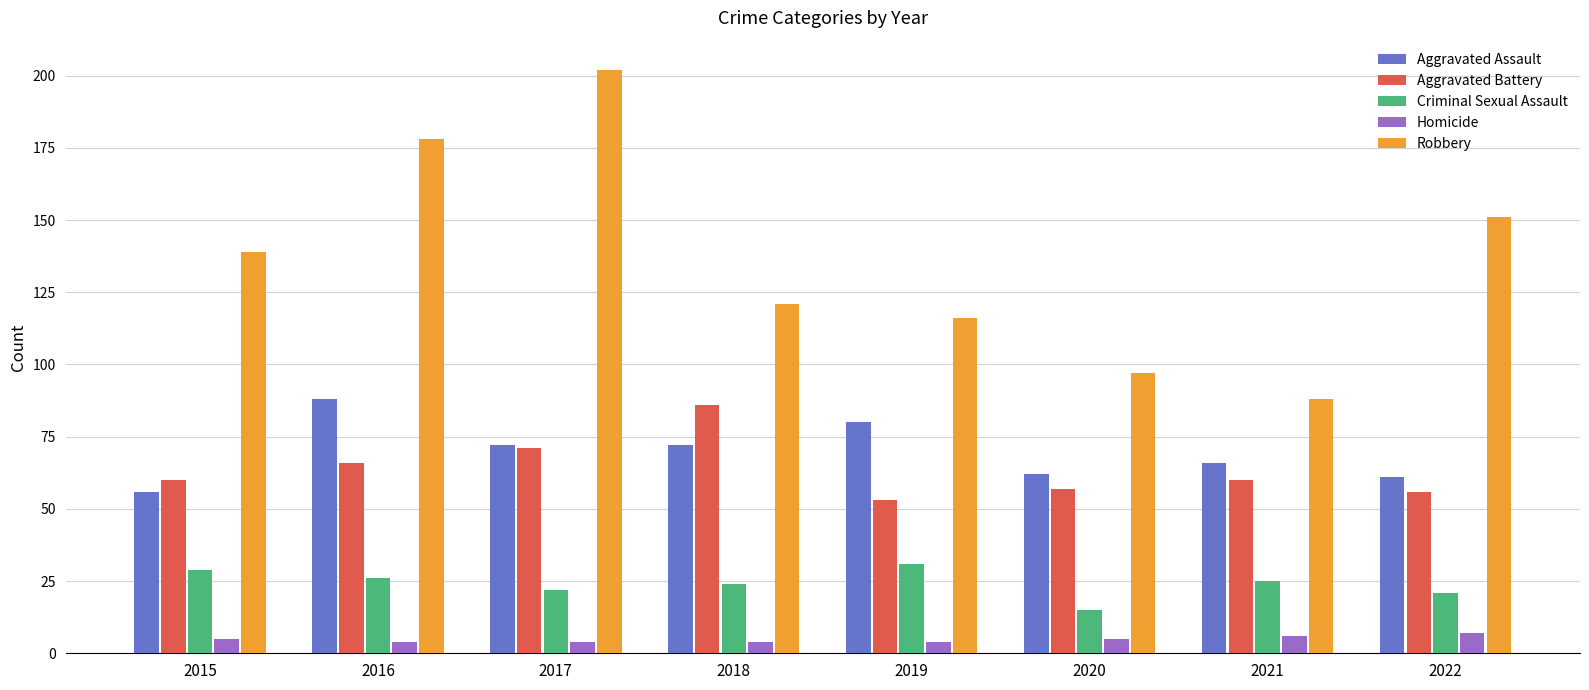

Reading left to right, transcribe all the data shown in this chart.

Aggravated Assault: 2015=56	2016=88	2017=72	2018=72	2019=80	2020=62	2021=66	2022=61
Aggravated Battery: 2015=60	2016=66	2017=71	2018=86	2019=53	2020=57	2021=60	2022=56
Criminal Sexual Assault: 2015=29	2016=26	2017=22	2018=24	2019=31	2020=15	2021=25	2022=21
Homicide: 2015=5	2016=4	2017=4	2018=4	2019=4	2020=5	2021=6	2022=7
Robbery: 2015=139	2016=178	2017=202	2018=121	2019=116	2020=97	2021=88	2022=151